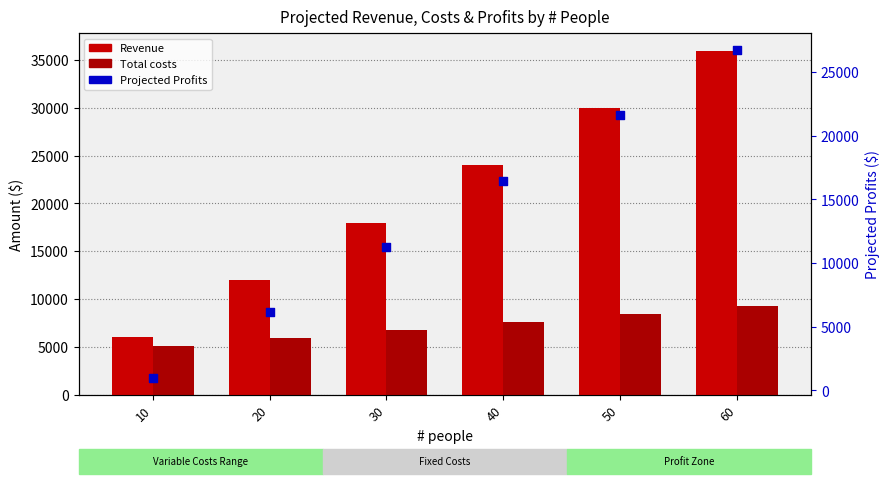

Which series reaches the maximum Y coordinate?

Revenue